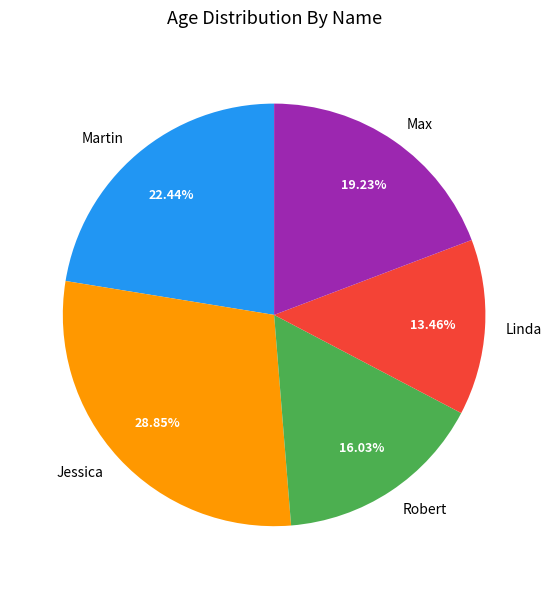

The Martin slice represents 36% of the pie. True or false?

False